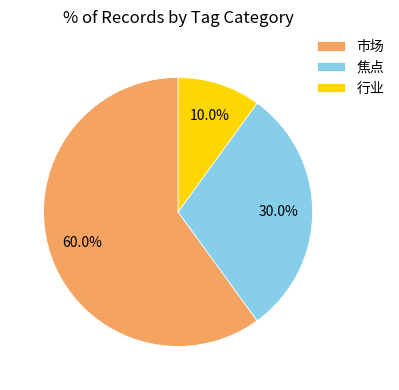

Which slice is the largest?

市场